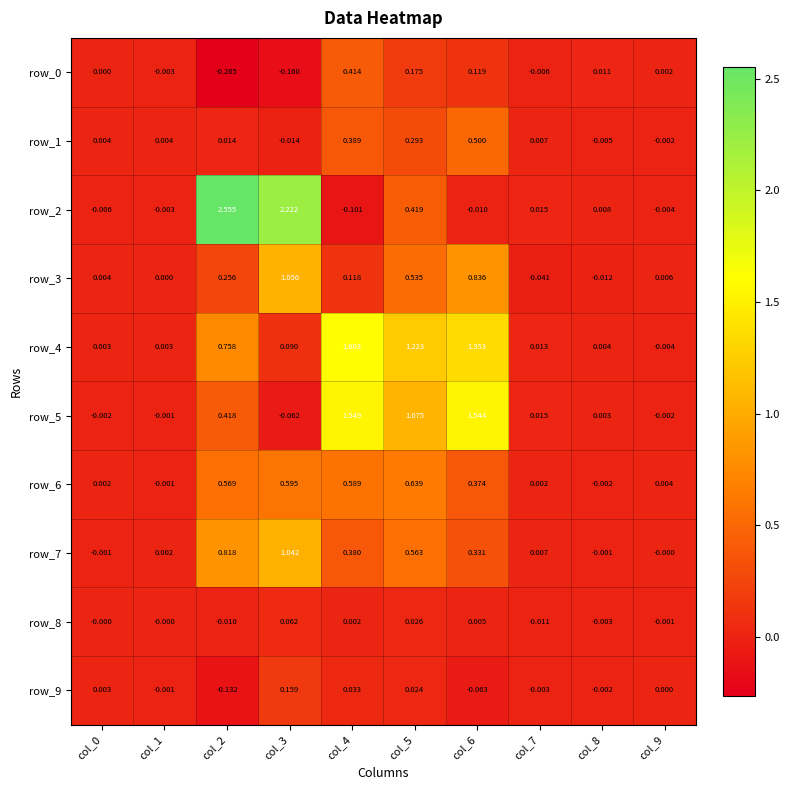

Is the value of row_9 at col_1 greater than the value of row_2 at col_4?

Yes